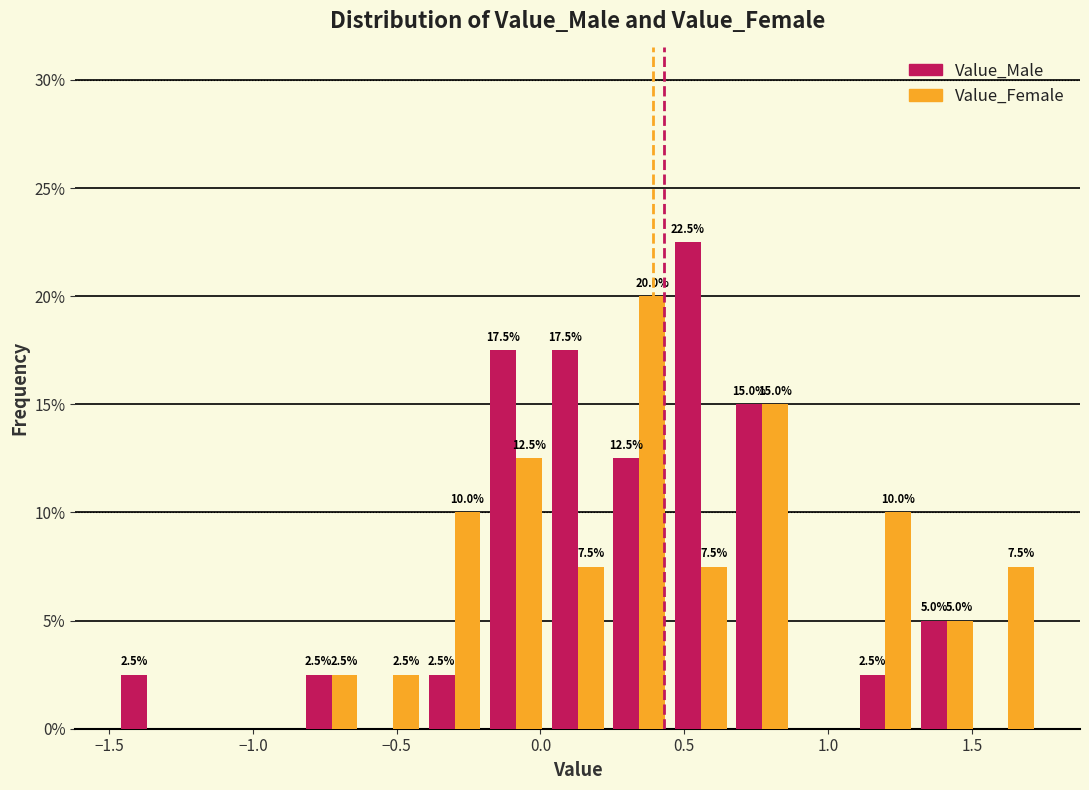

In the Value_Male series, which range on the x-axis has the tallest bar?

0.45 to 0.65